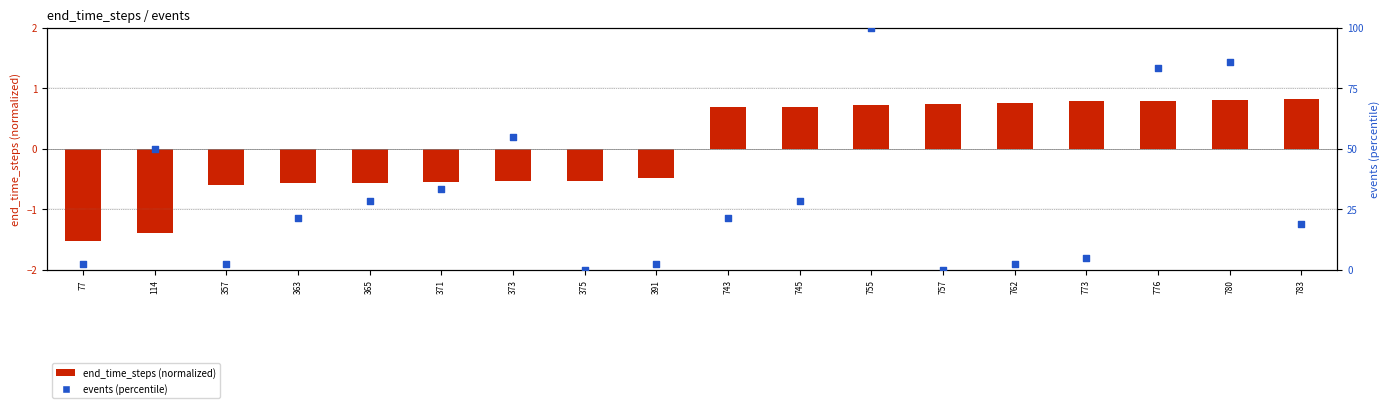

Which series has the largest Y range (max minus min)?

events (percentile)